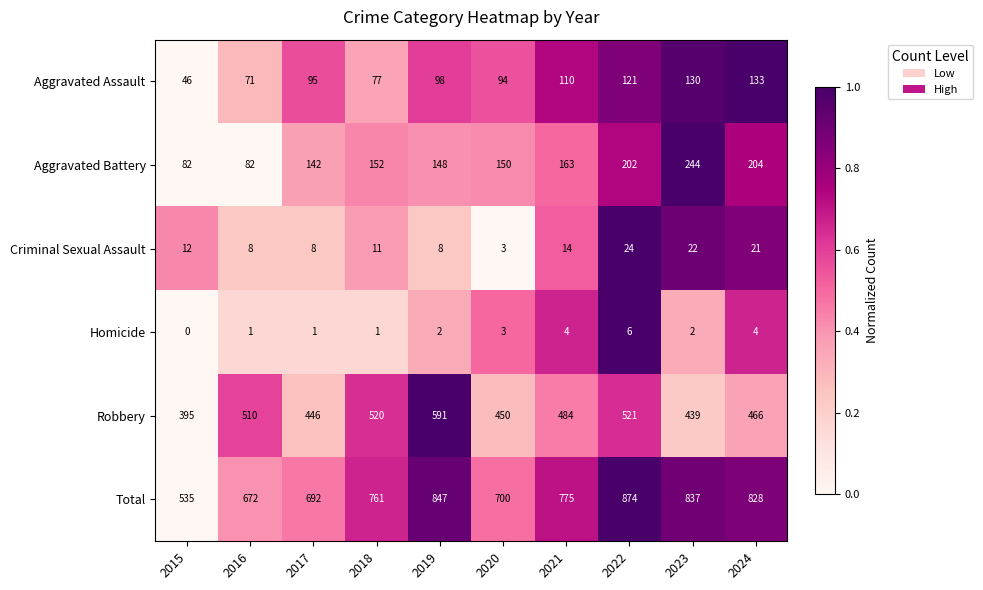

Which series has the largest range (max minus min)?

Total